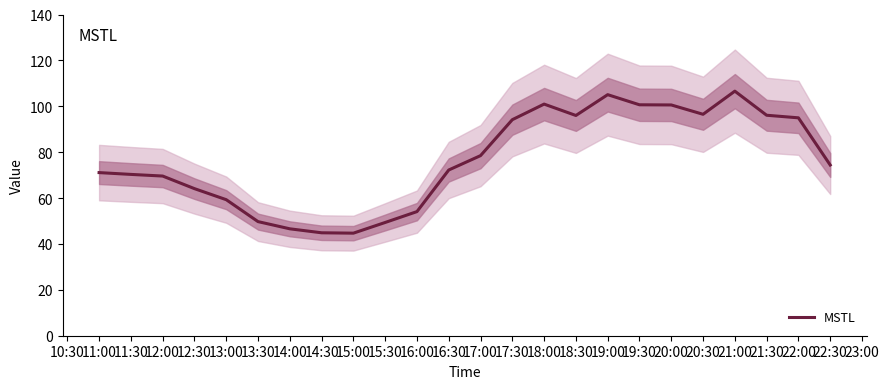

True or false: MSTL has a value of 153.5 at 20:00.

False